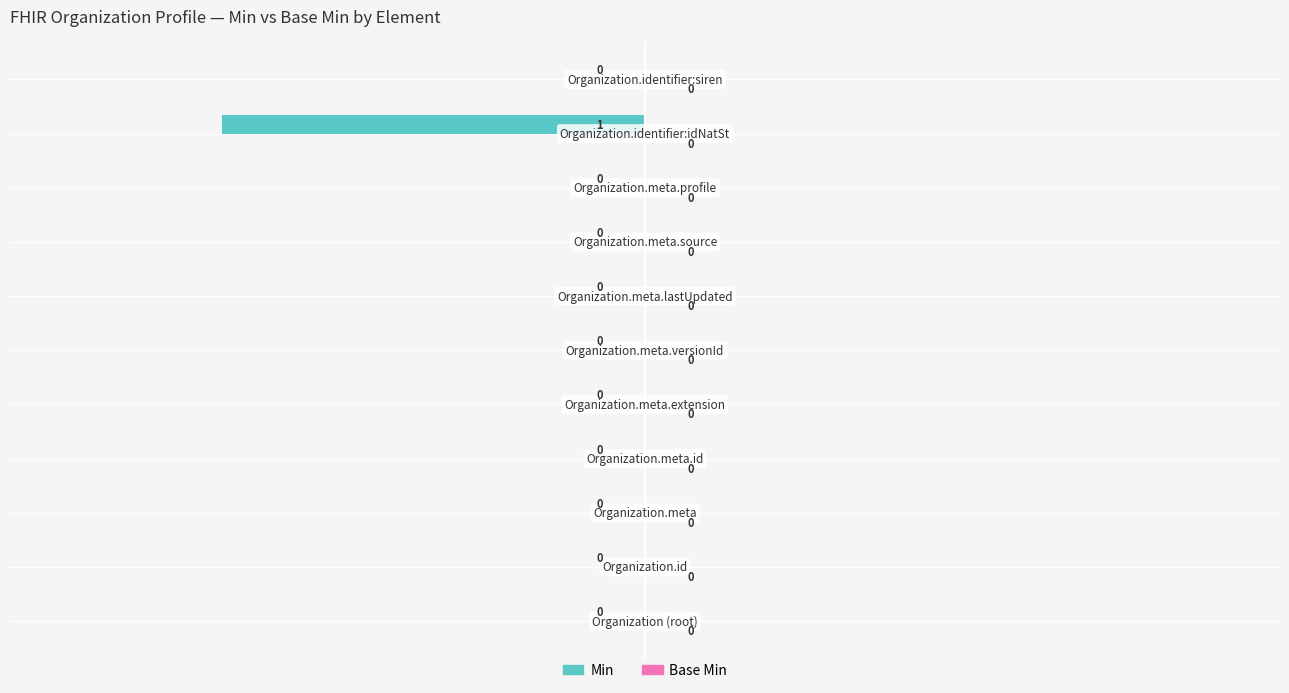

How many values are between 0 and 1?

10